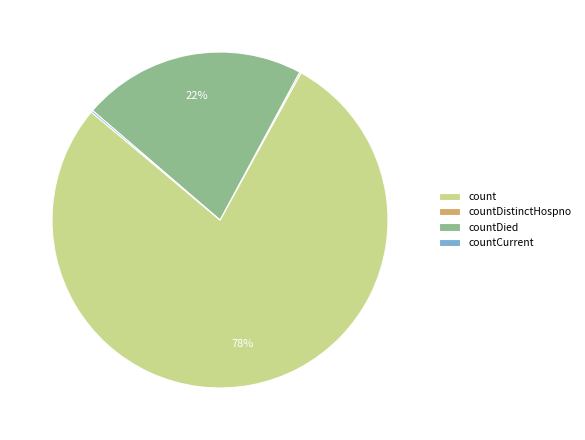

To the nearest percent, what is the difference between the largest and smallest slice percentages?

78%